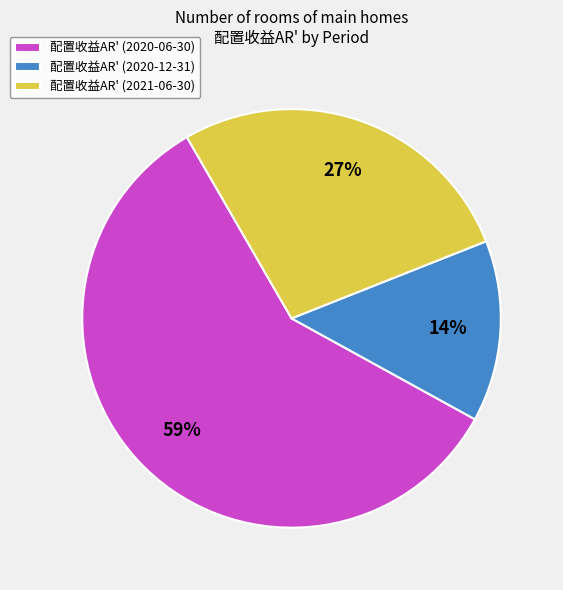

Count the number of slices in the pie.

3